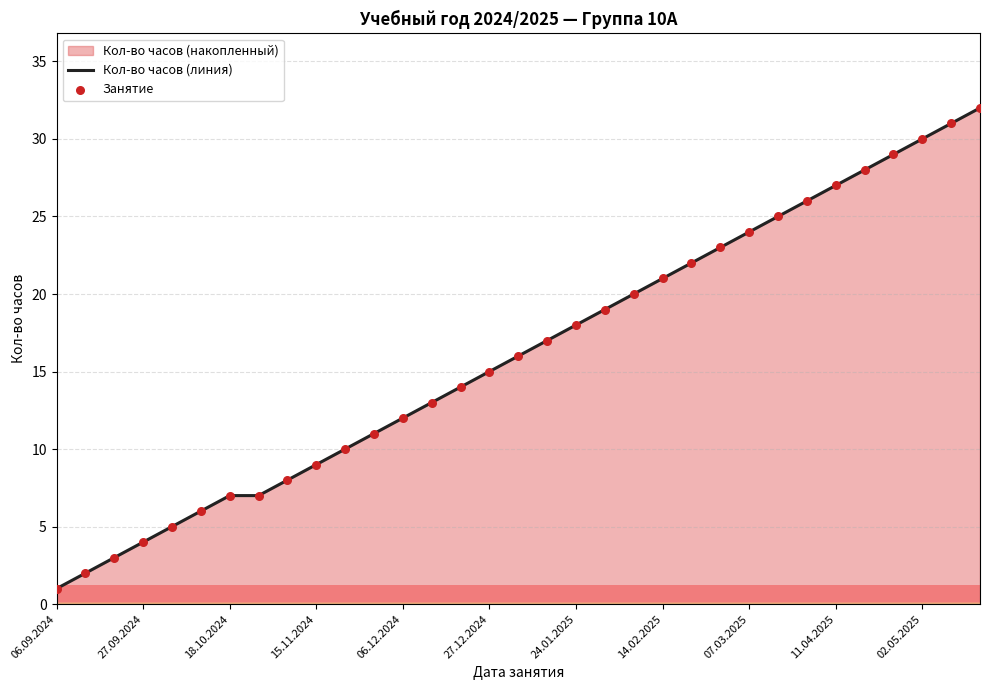

Which series reaches the maximum Y coordinate?

Кол-во часов (линия)